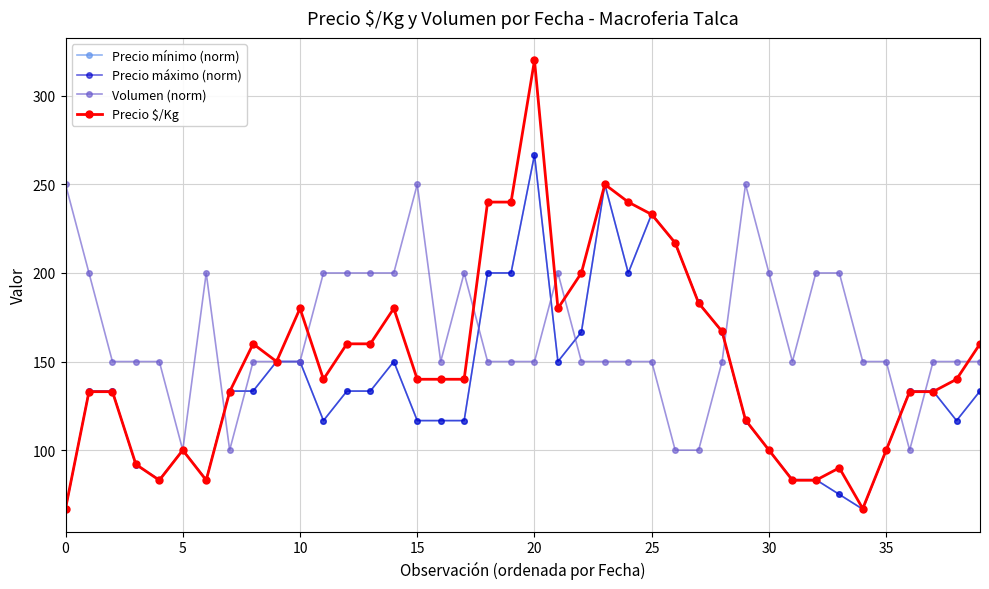

What is the value of the Precio máximo (norm) point at the 23rd from the left?

166.7